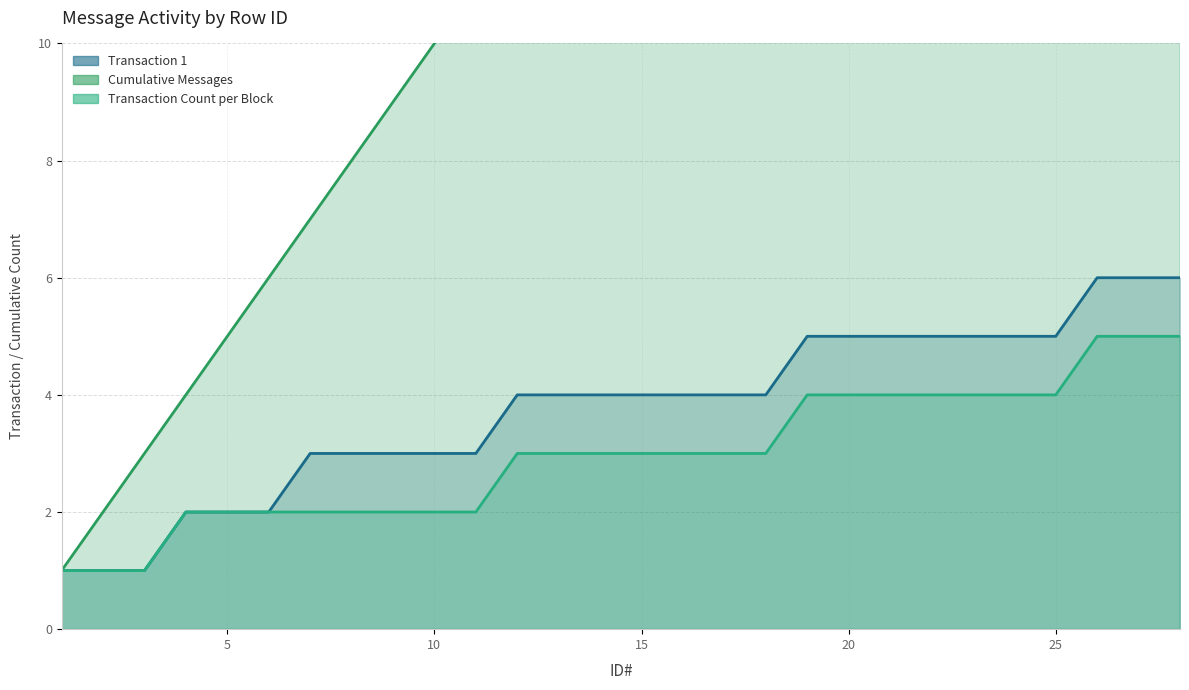

What is the highest value of the Cumulative Messages series?

28